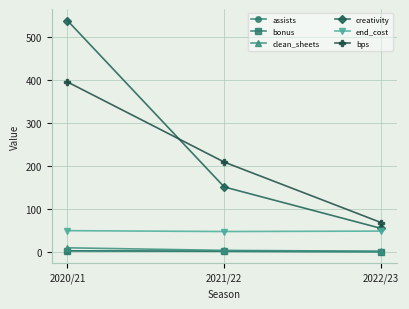

List the labels in order of bps value, smallest first.

2022/23, 2021/22, 2020/21